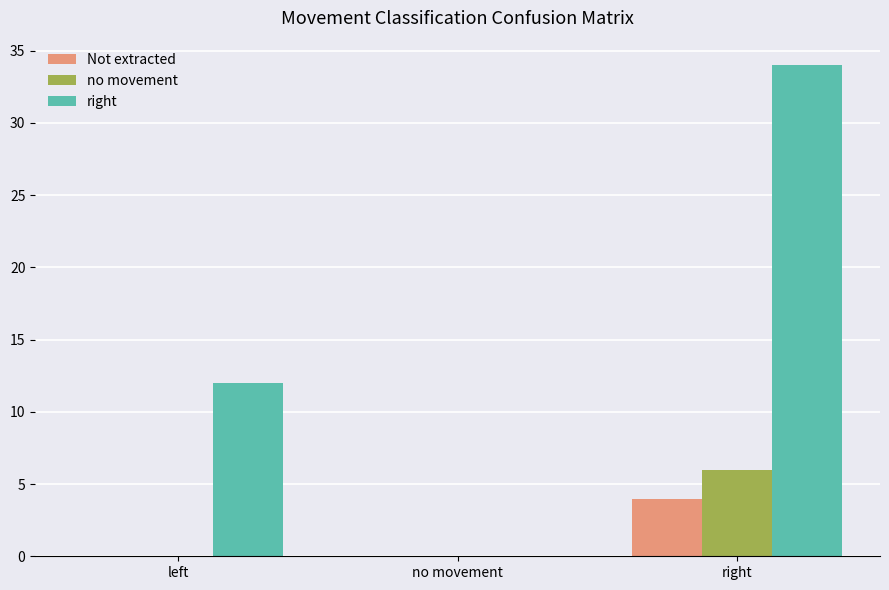

Is the value of right at left greater than the value of no movement at right?

Yes